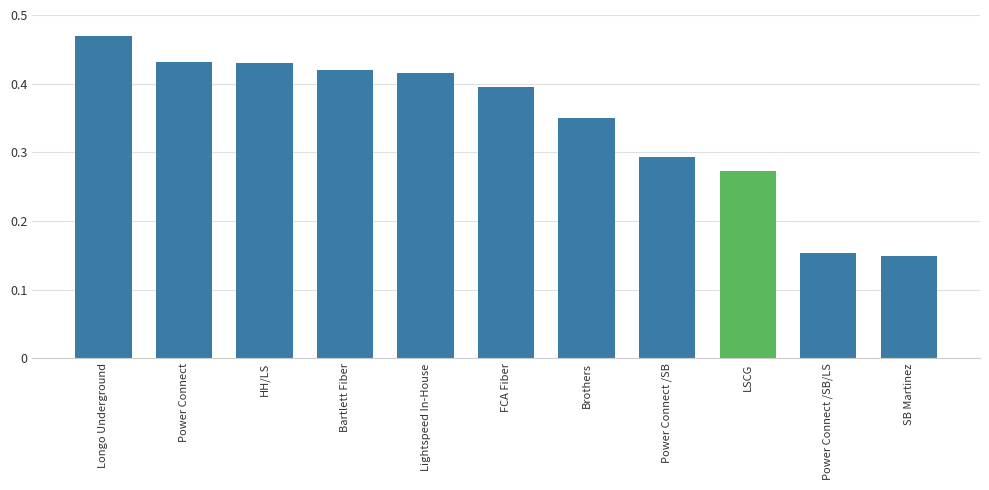

What is the sum of all values?

3.8